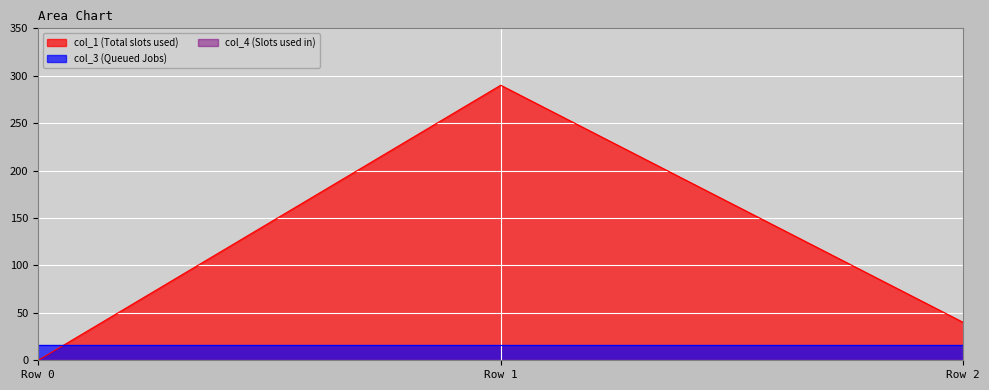

Which series has the widest spread of values?

col_1 (Total slots used)